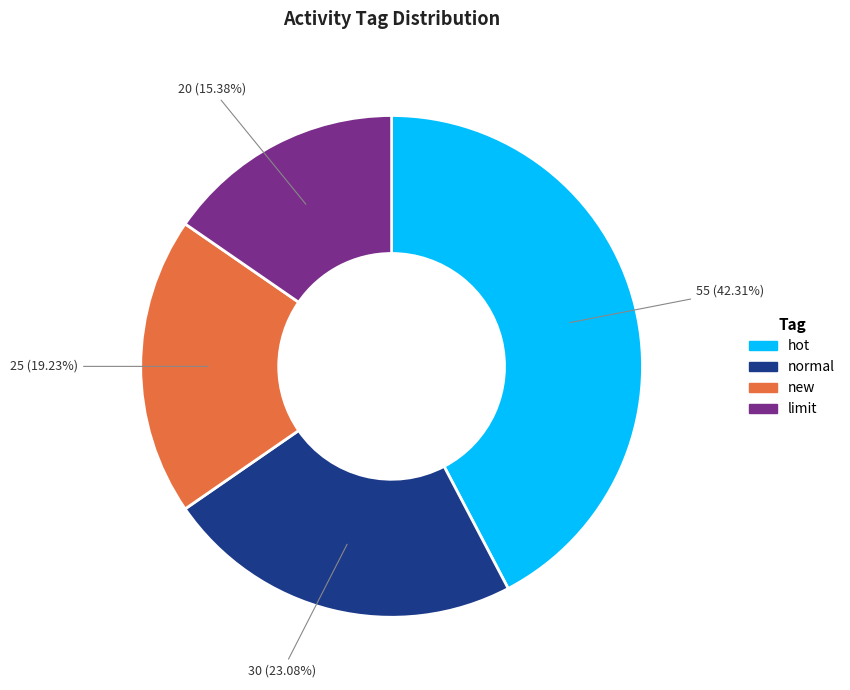

Does any single category account for the majority?

No